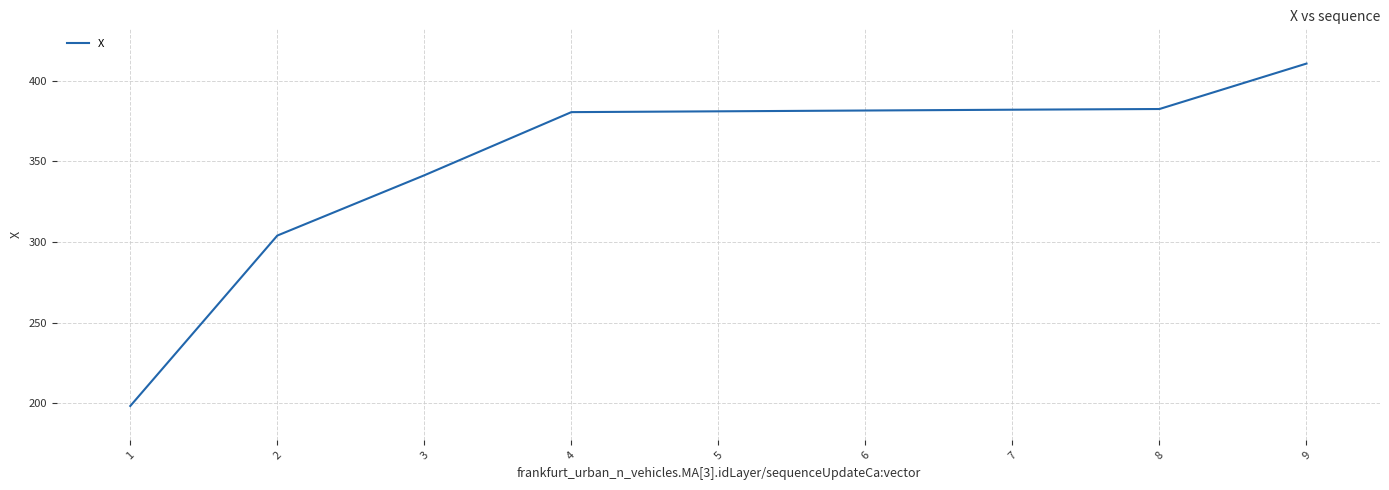

True or false: the data shows 410.5 at 9.

True